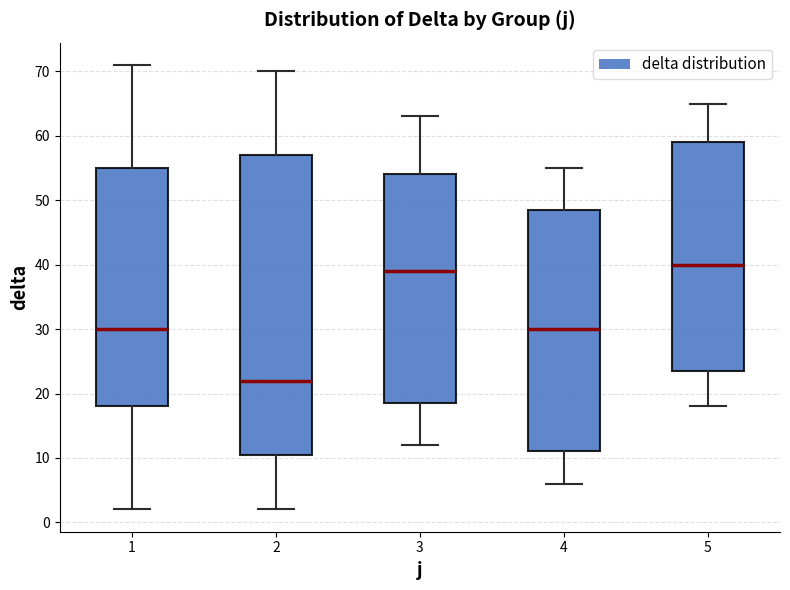

Reading left to right, read every box against the y-axis: the position of its median line, the range the box covers, and the ends of its whiskers. The values are not printed on the chart, so give them approximately, as read against the axis.

1: median 30, box 18 to 55, whiskers 2 to 71
2: median 22, box 11 to 57, whiskers 2 to 70
3: median 39, box 19 to 54, whiskers 12 to 63
4: median 30, box 11 to 49, whiskers 6 to 55
5: median 40, box 24 to 59, whiskers 18 to 65